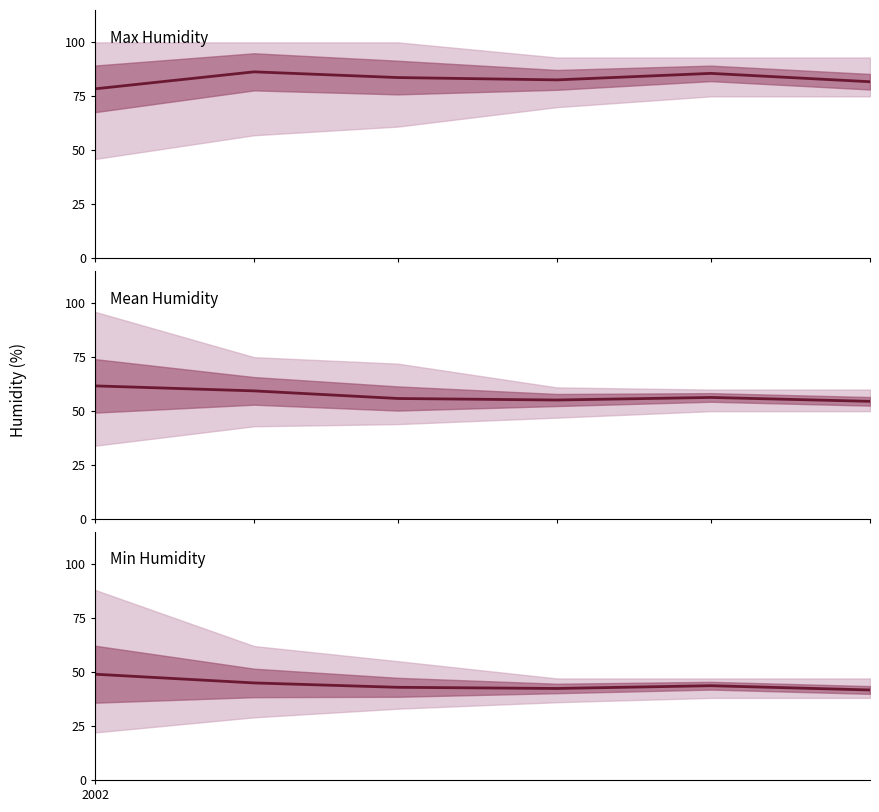

What are all the series names shown in the legend?

Max Humidity, Mean Humidity, Min Humidity